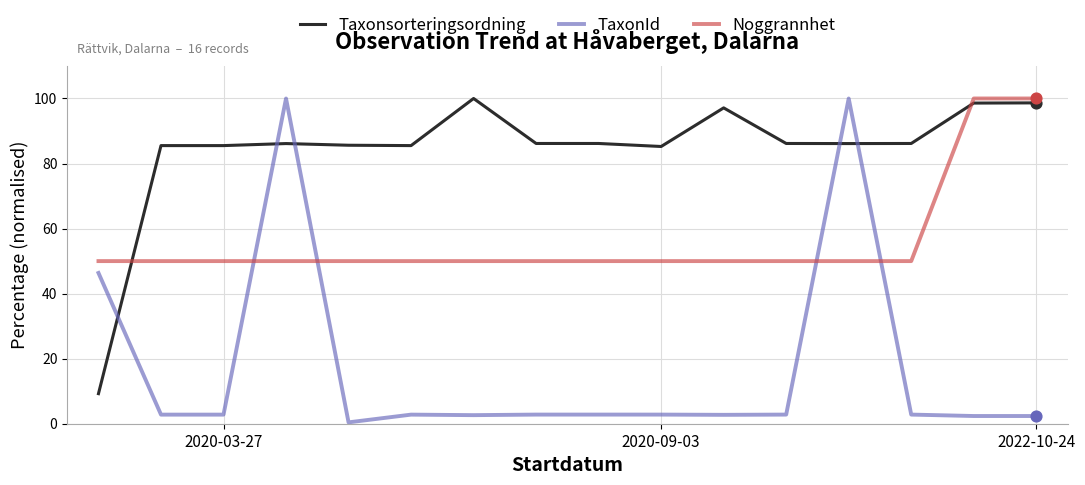

Which series has the largest total across all categories?

Taxonsorteringsordning